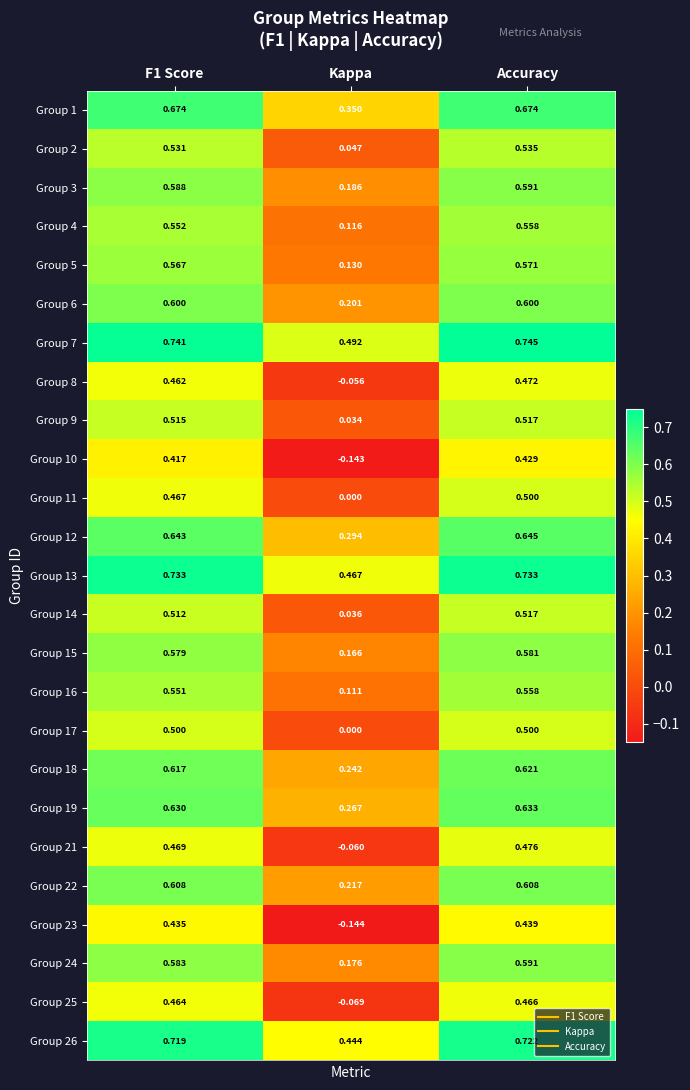

Which series has the largest total across all categories?

Group 7